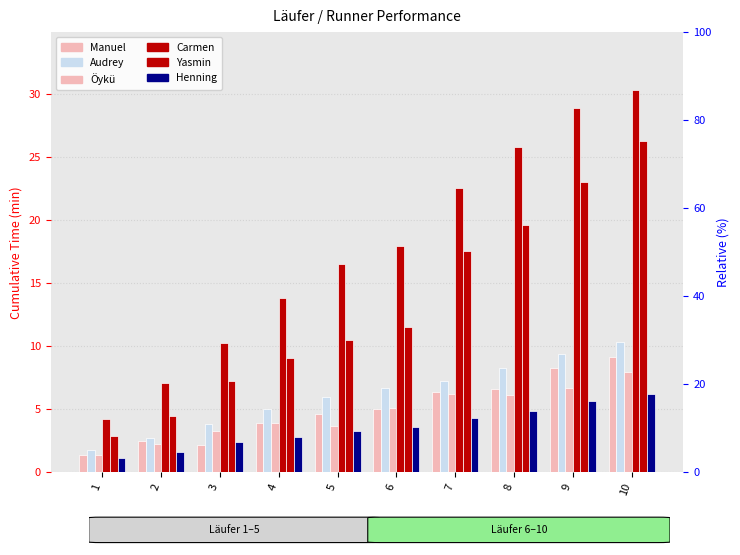

At which label is Manuel closest to 5?

6